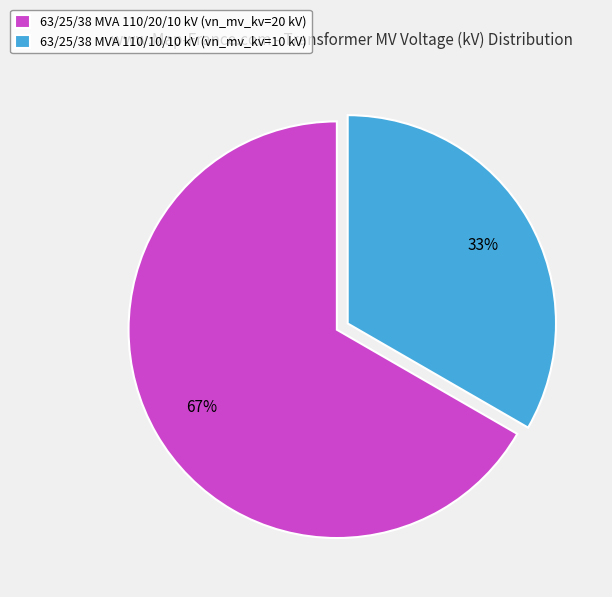

What is the smallest slice in the pie chart?

63/25/38 MVA 110/10/10 kV